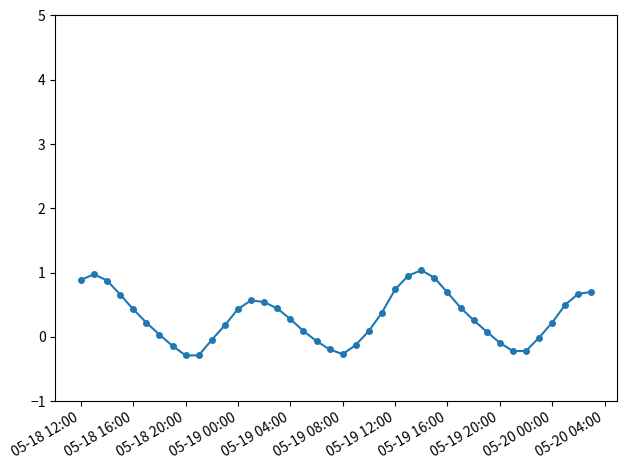

What is the average value?

0.3